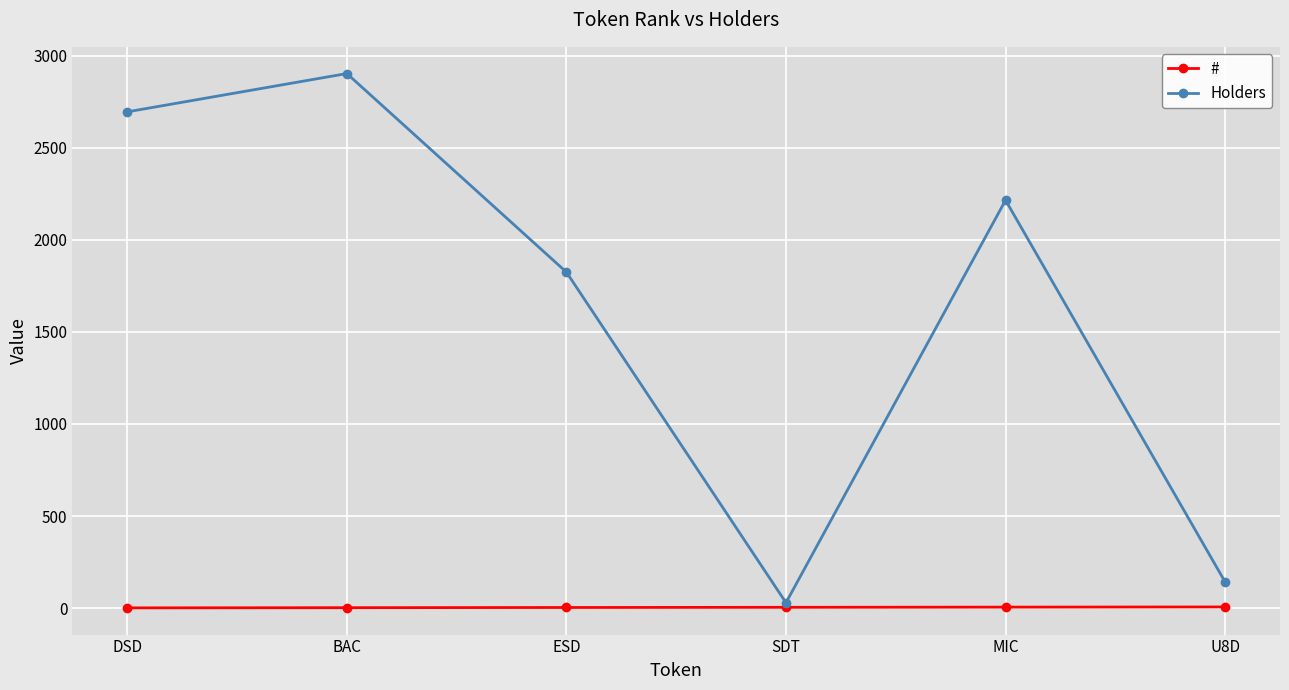

What is the total value across all series at ESD?

1828